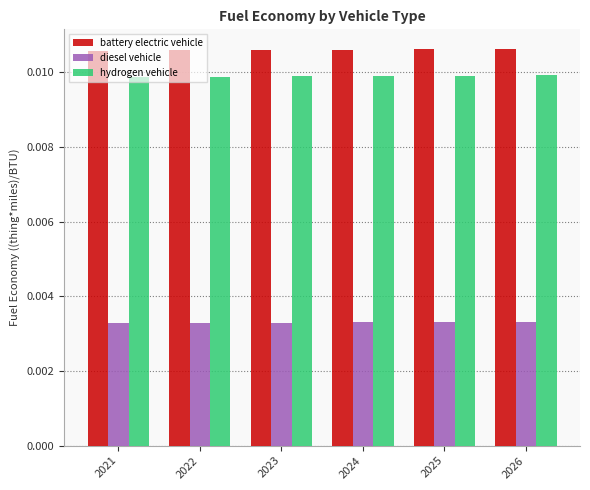

How many bars are there in total?

18